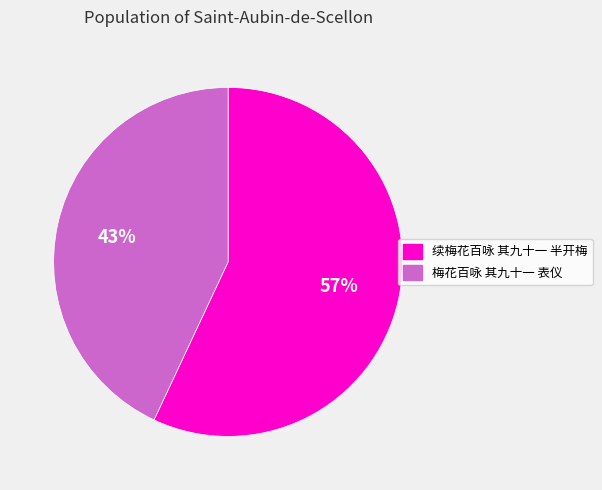

Is the sum of 续梅花百咏 其九十一 半开梅 and 梅花百咏 其九十一 表仪 greater than half?

Yes